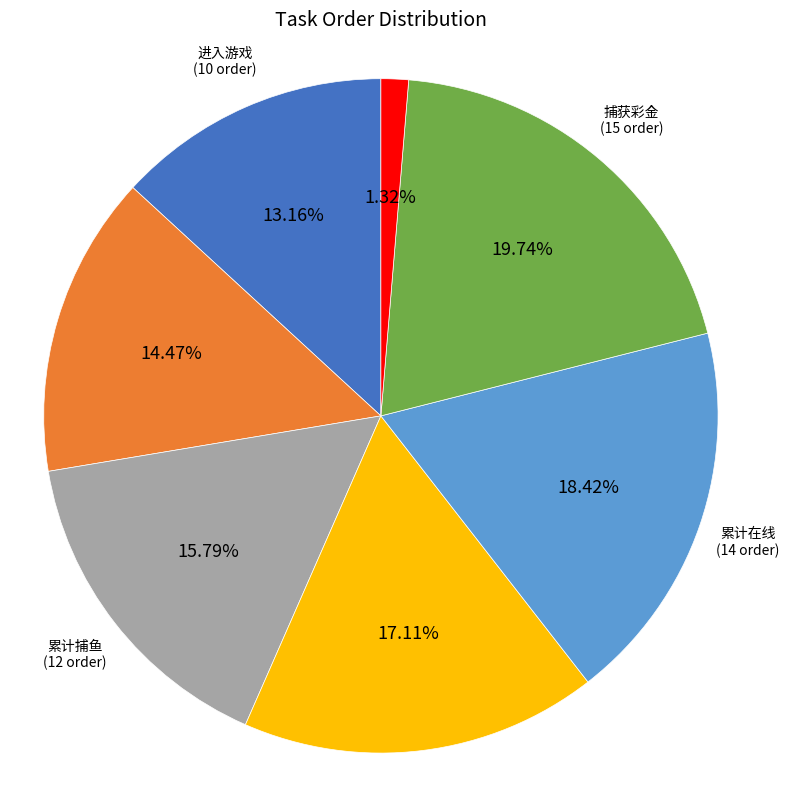

To the nearest percent, what is the average slice percentage?

14%